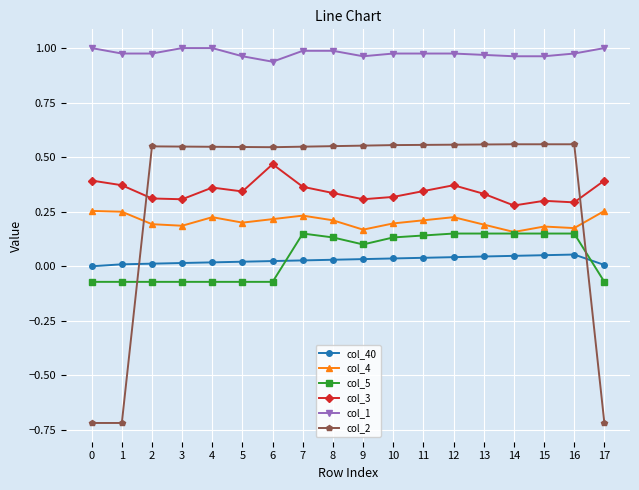

Which series has the largest total across all categories?

col_1